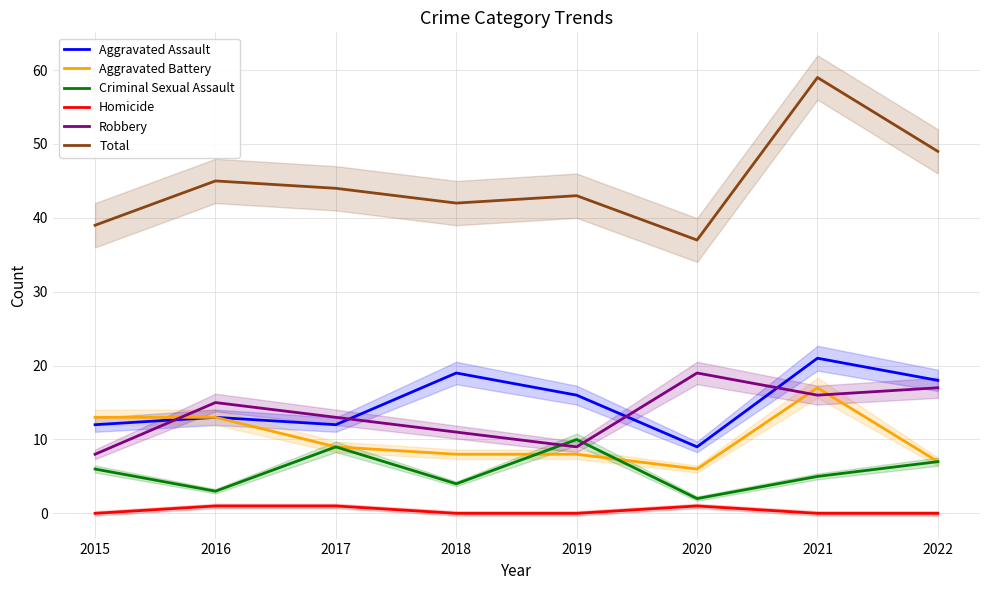

True or false: Homicide and Total cross at least once.

False